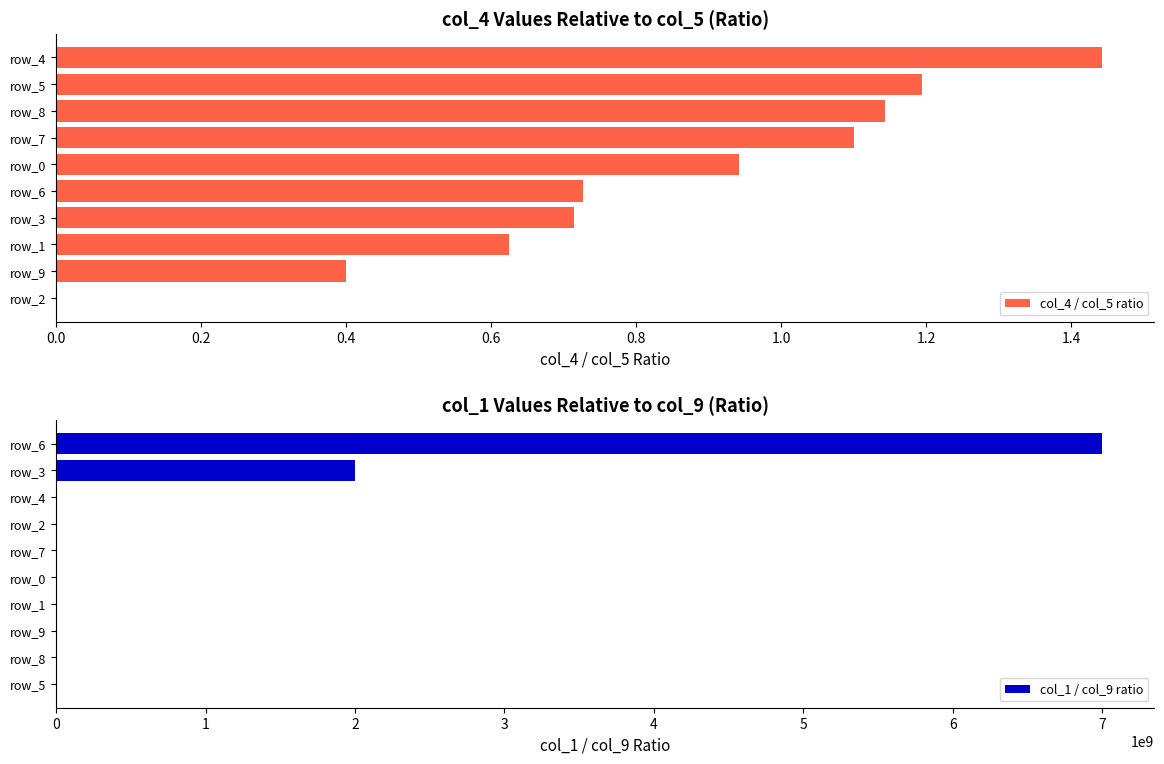

Which category has the highest value in the col_4 / col_5 ratio series?

row_4